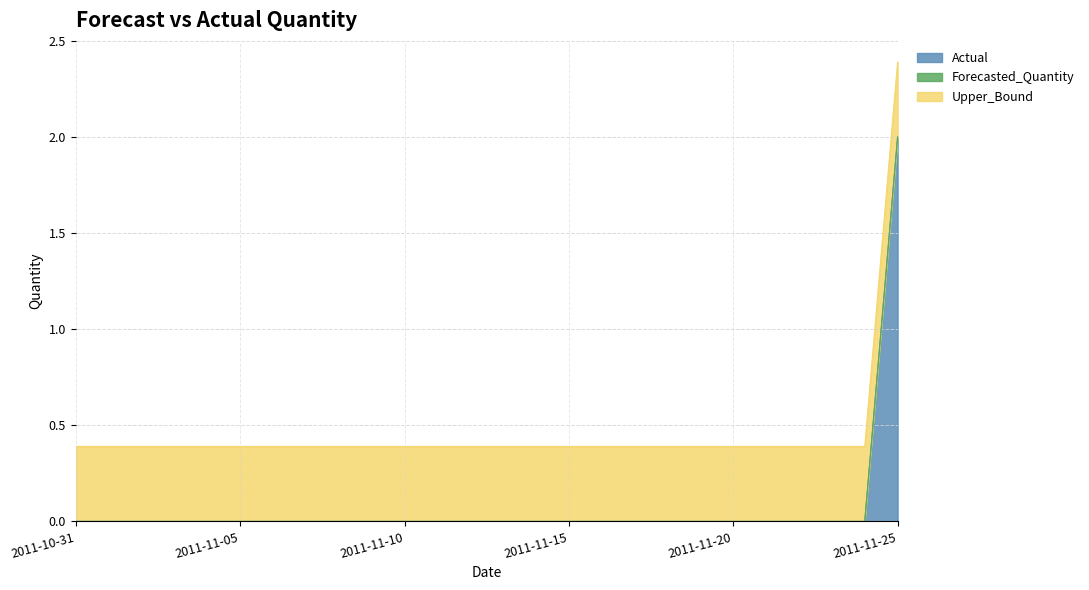

At how many categories does at least one series exceed 1?

1